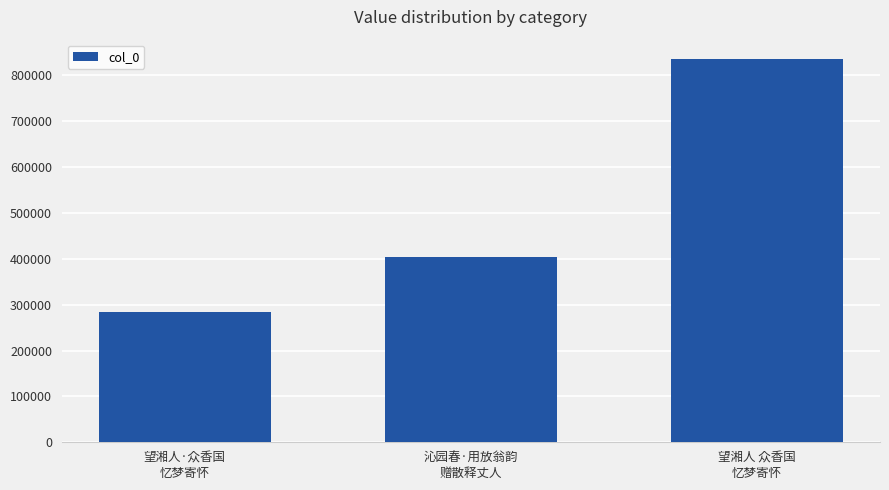

What is the sum of all values?

1525276